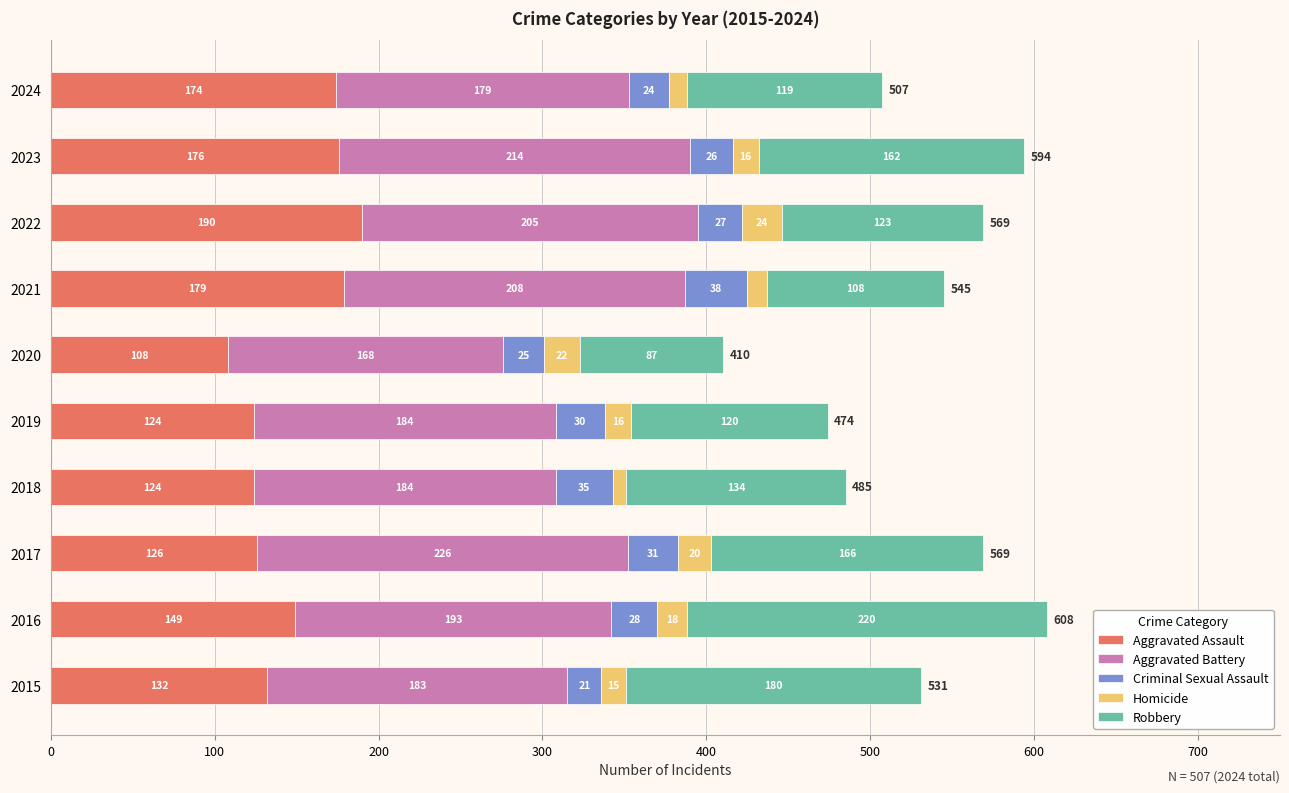

Count the number of data series in this chart.

5